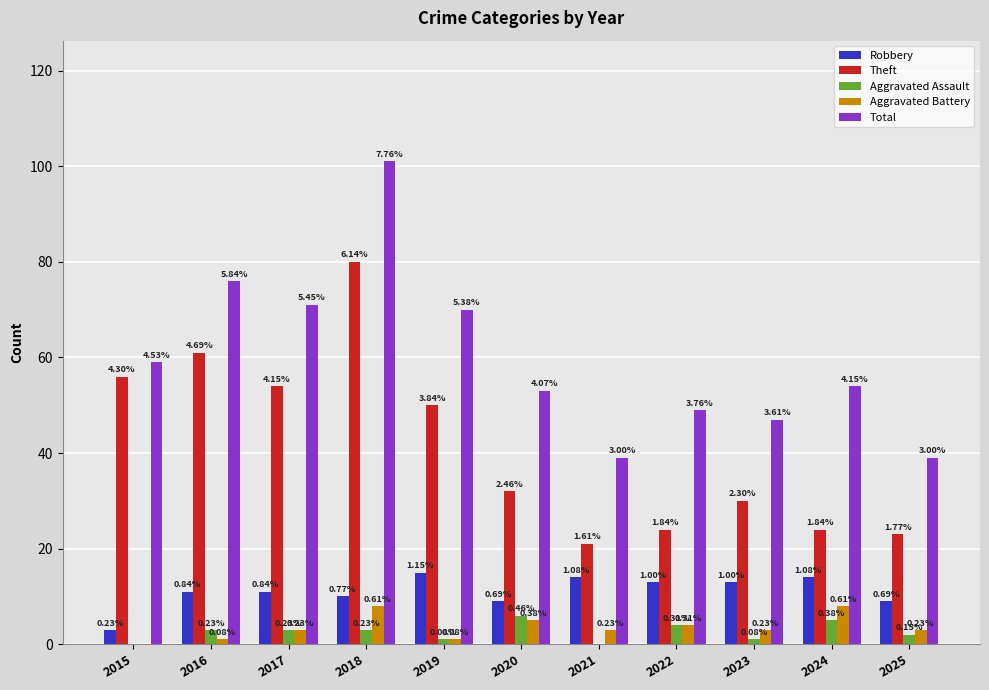

Which has a higher value, 2024 or 2025?

2024